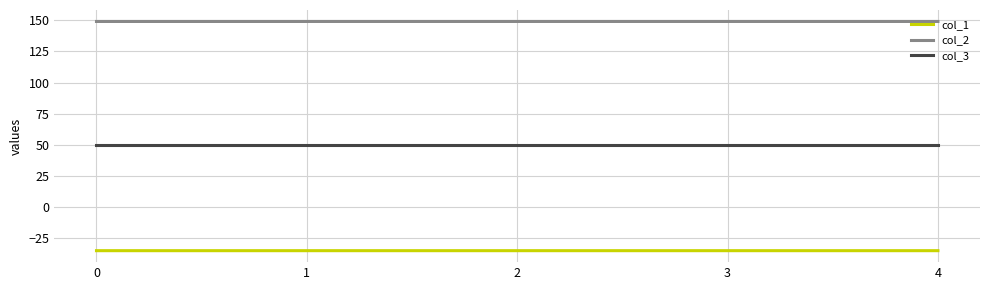

The value of col_3 at 0 is 50.0. True or false?

True